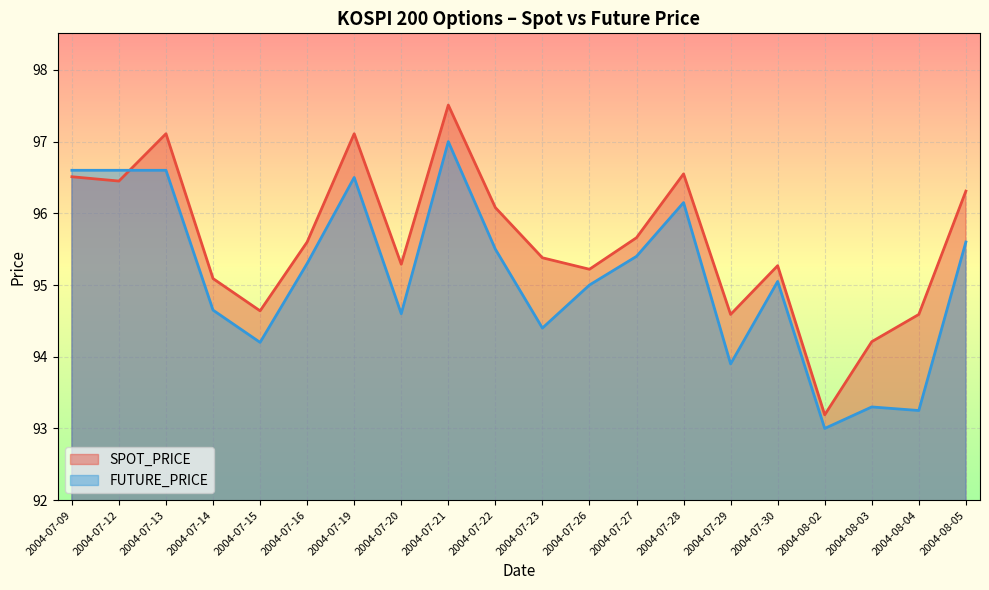

The FUTURE_PRICE series shows 94.4 at 2004-07-23. True or false?

True